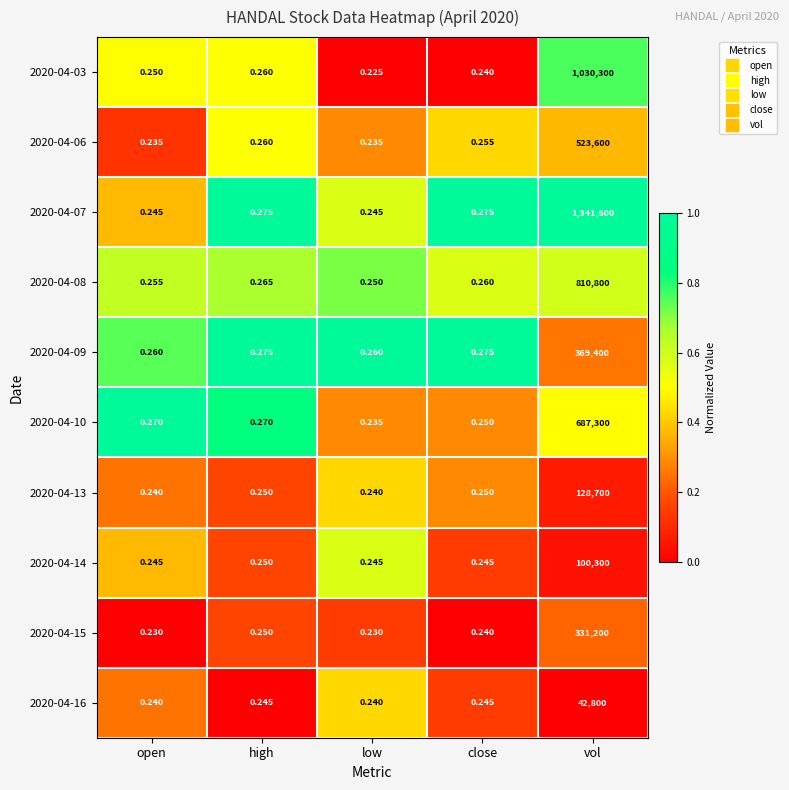

At which category does the chart reach its peak across all series?

vol